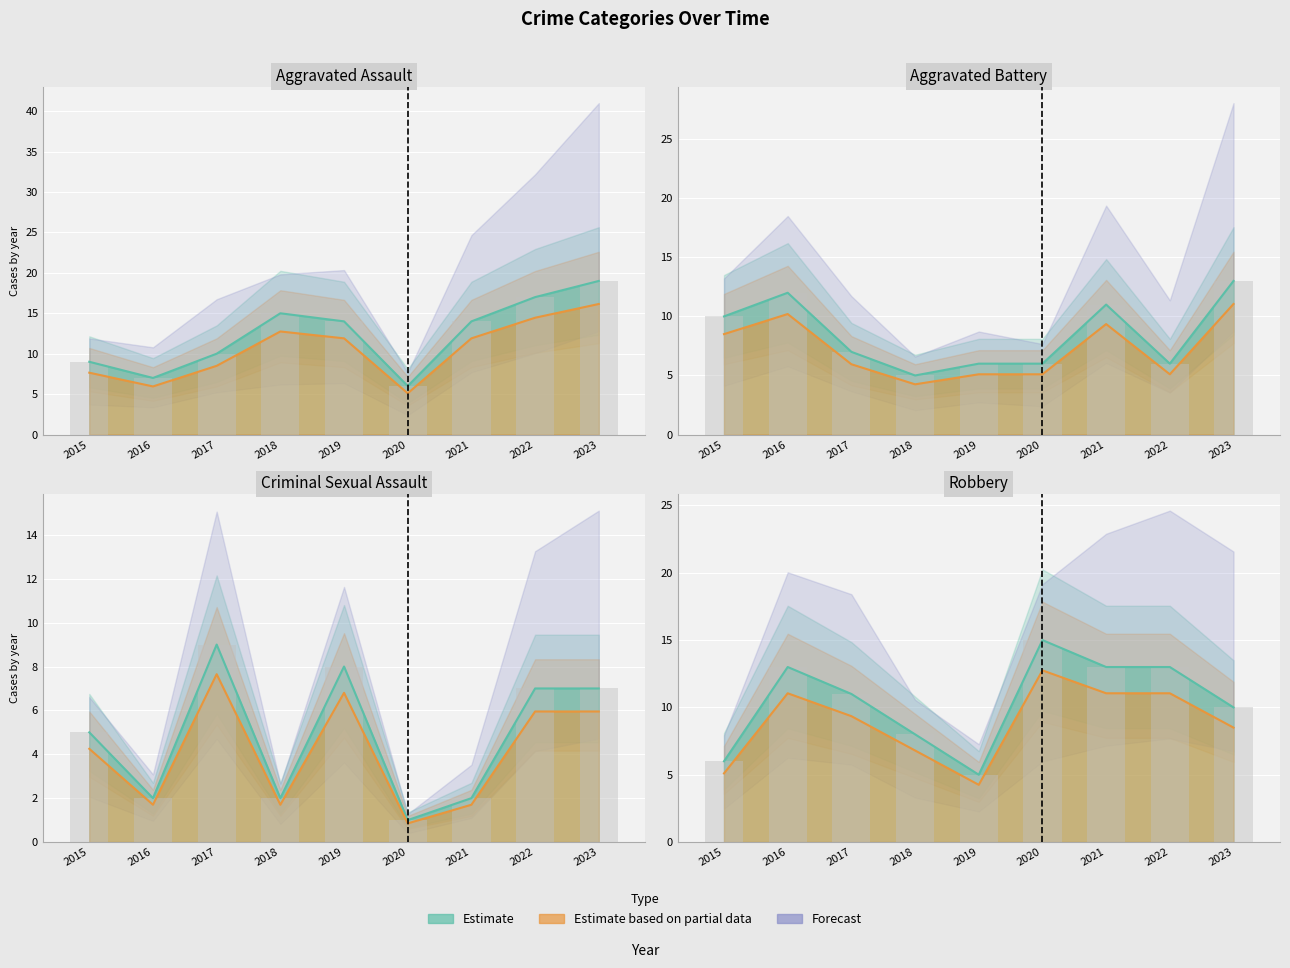

Where does the Robbery series first go above 11?

2016